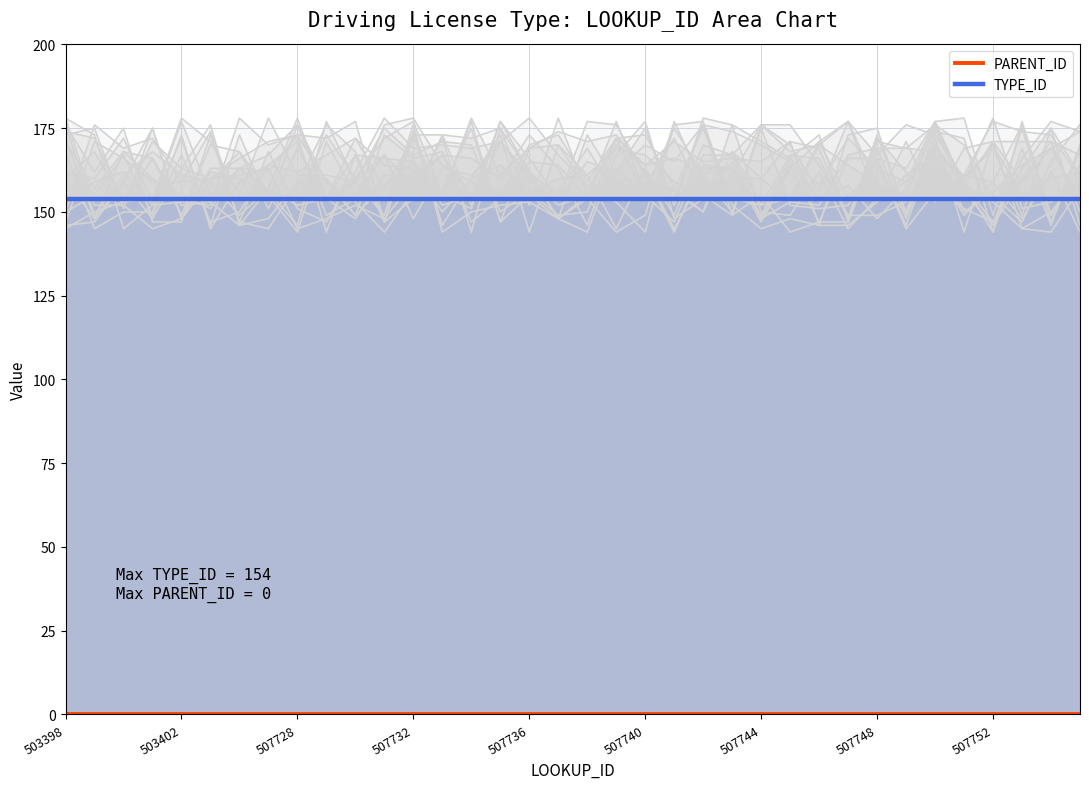

Count the number of data series in this chart.

2